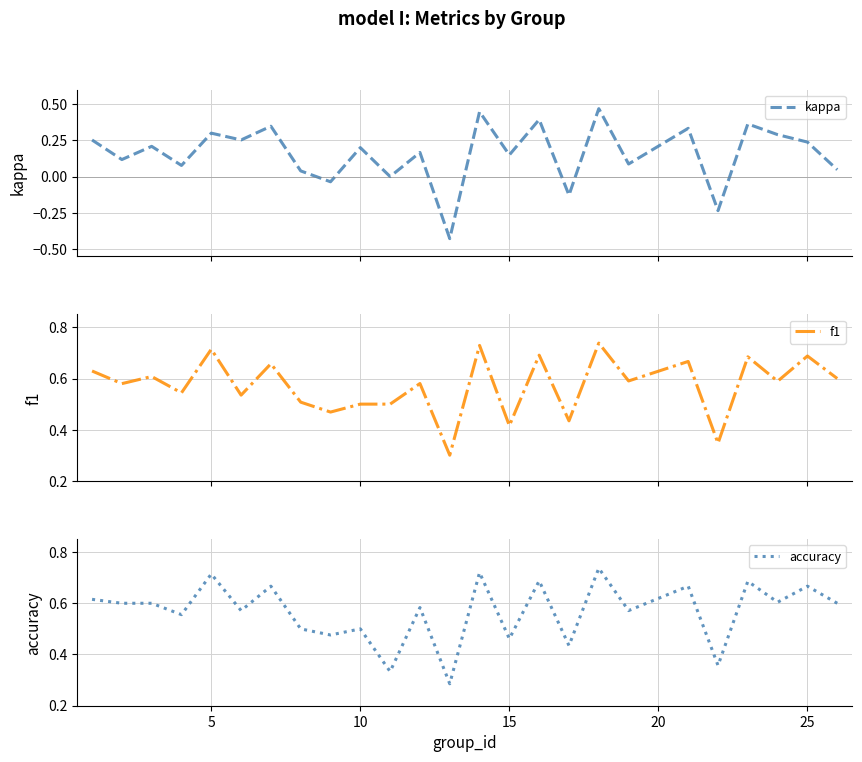

Does the chart display data point markers on the line(s)?

No